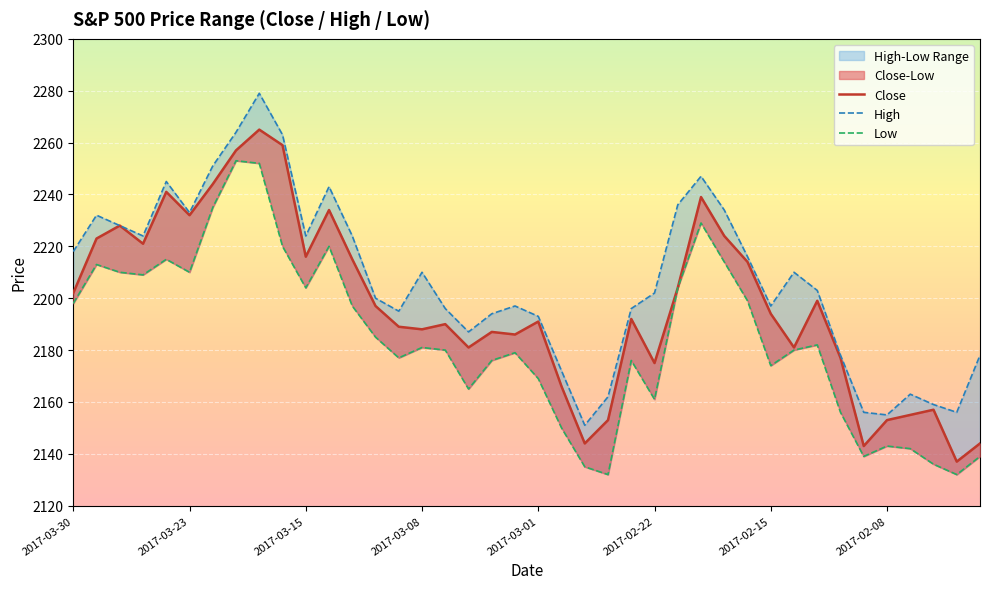

How many lines are shown in the chart?

3